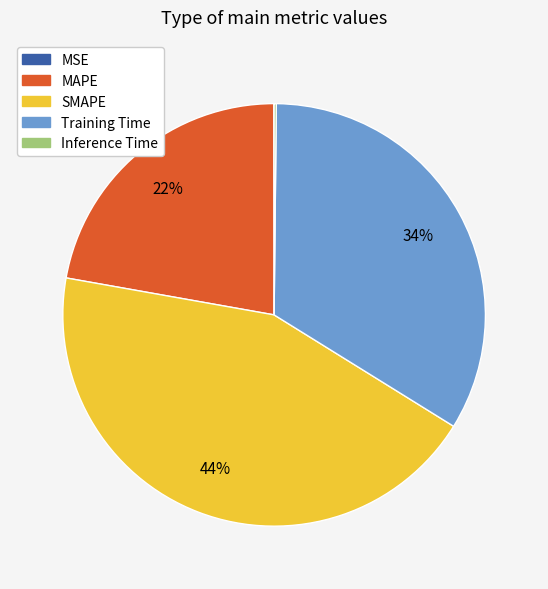

To the nearest percent, what is the difference between the largest and smallest slice percentages?

44%